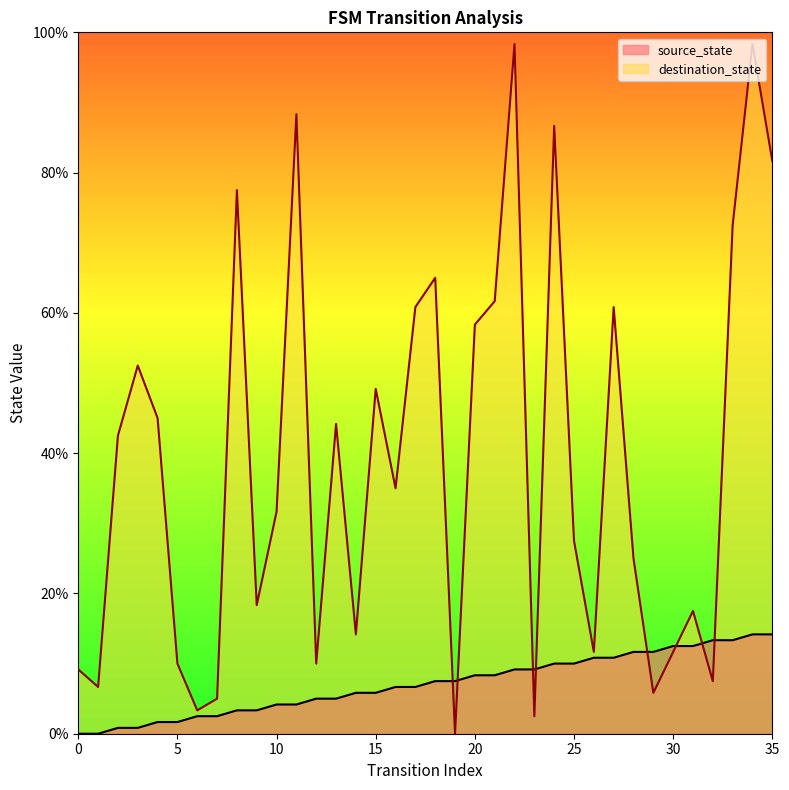

Rank the series at 17 from lowest to highest value.

source_state, destination_state